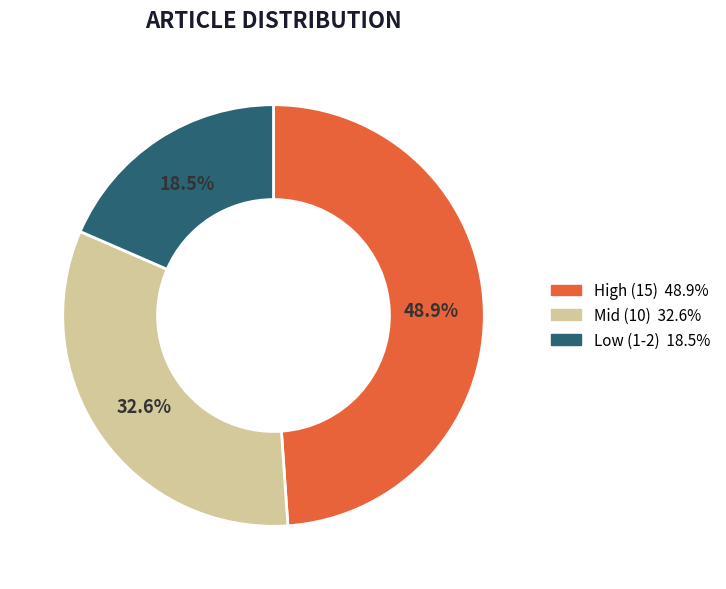

Is there a majority slice in this chart?

No